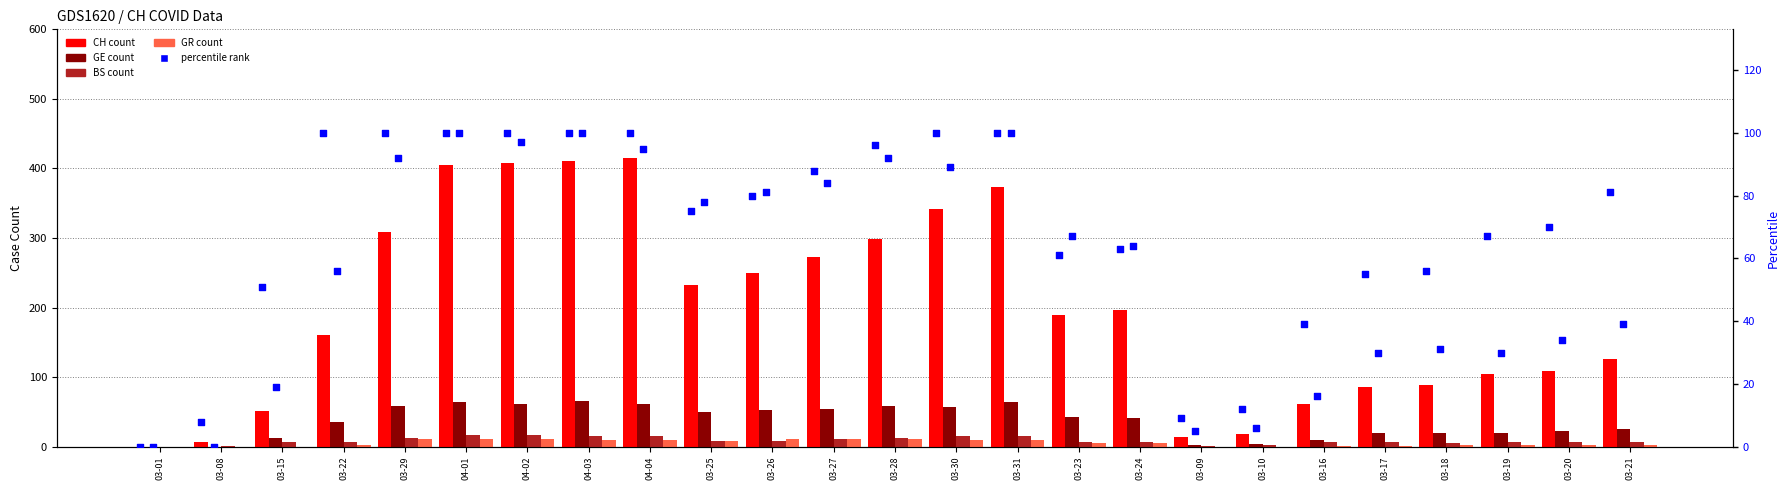

Which series has the largest Y range (max minus min)?

CH